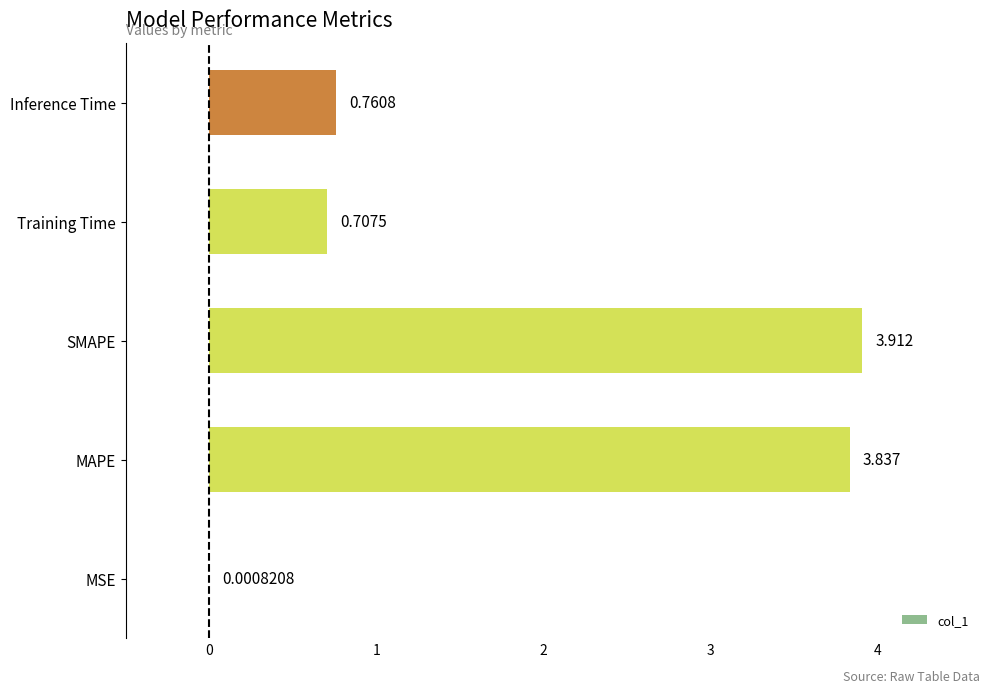

Which label corresponds to the largest value in the chart?

SMAPE